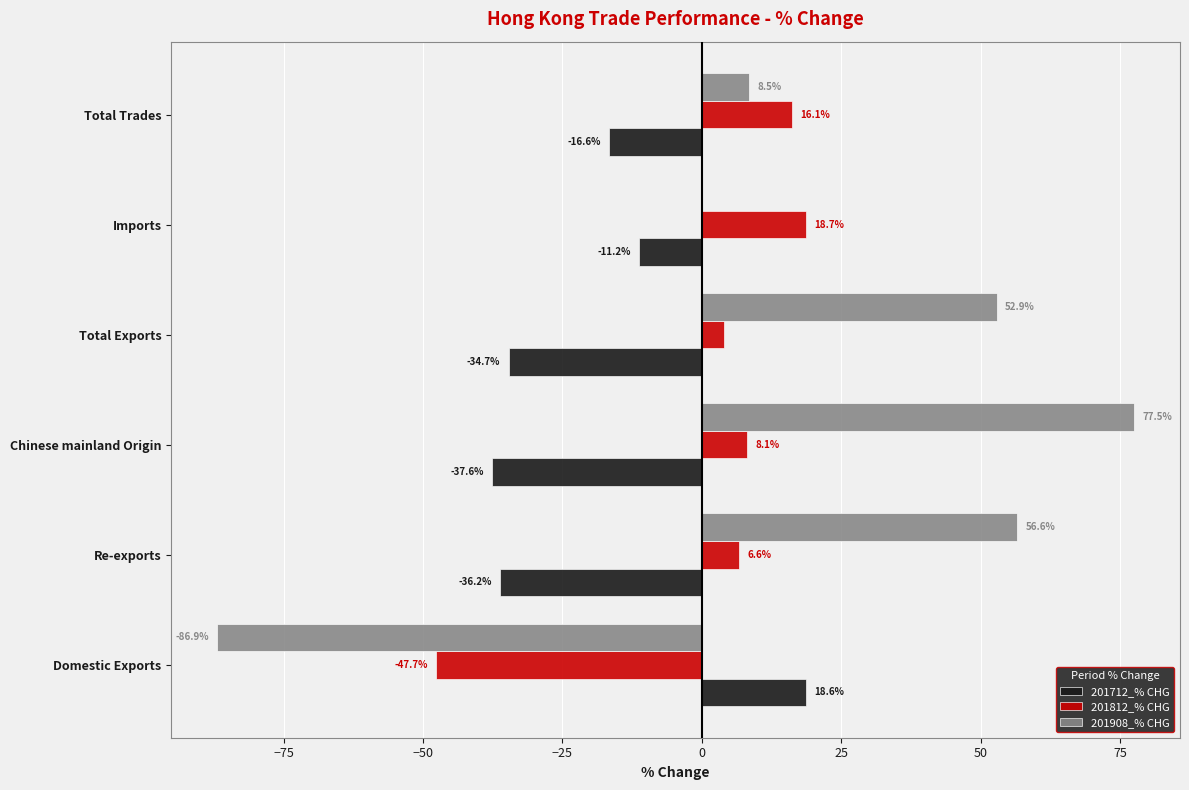

At which label is 201908_% CHG closest to -4?

Imports